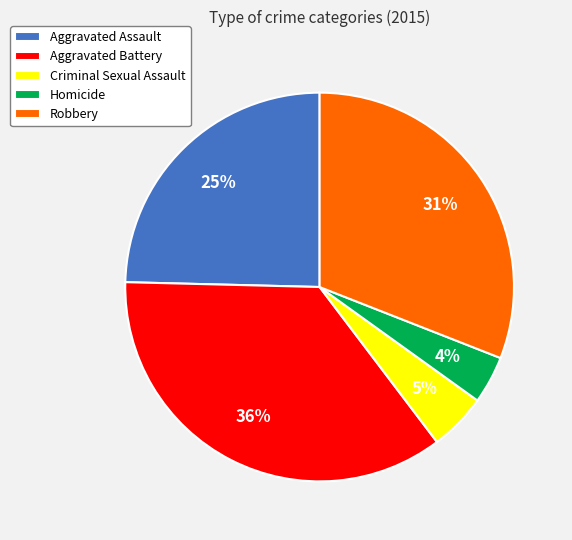

What percentage is the Aggravated Battery slice, to the nearest percent?

36%